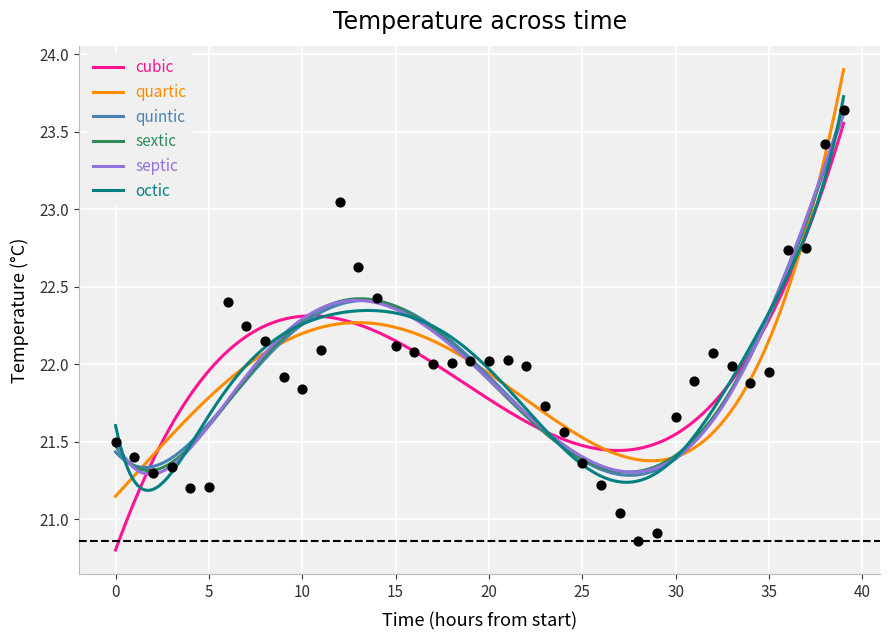

Approximately how many times larger is the value at 15 compared to 14?

1.0